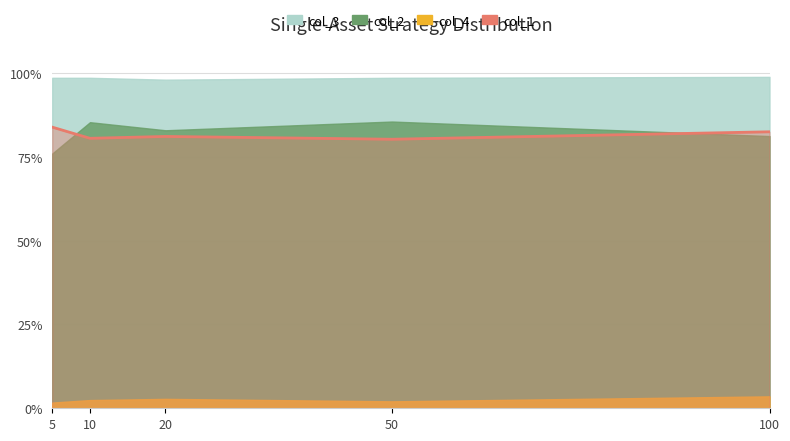

What is the average value?

0.8